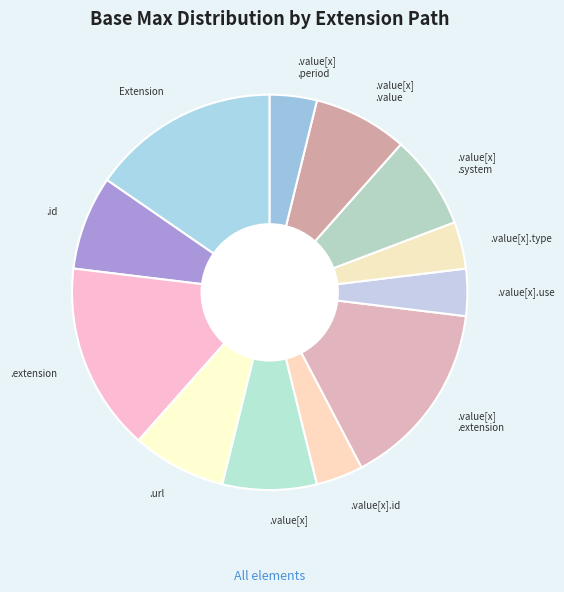

Do .id and .value[x] .system together represent more than half of the pie?

No